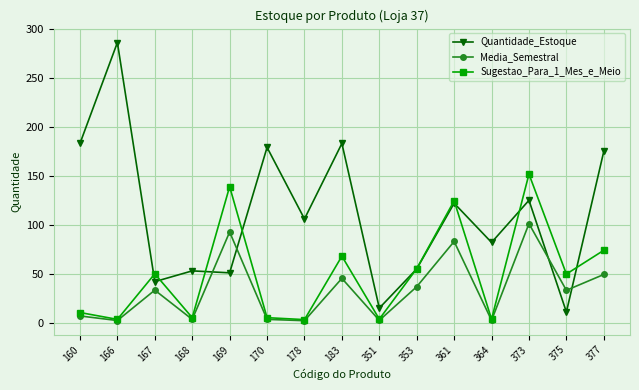

Which category has the highest value in the Media_Semestral series?

373